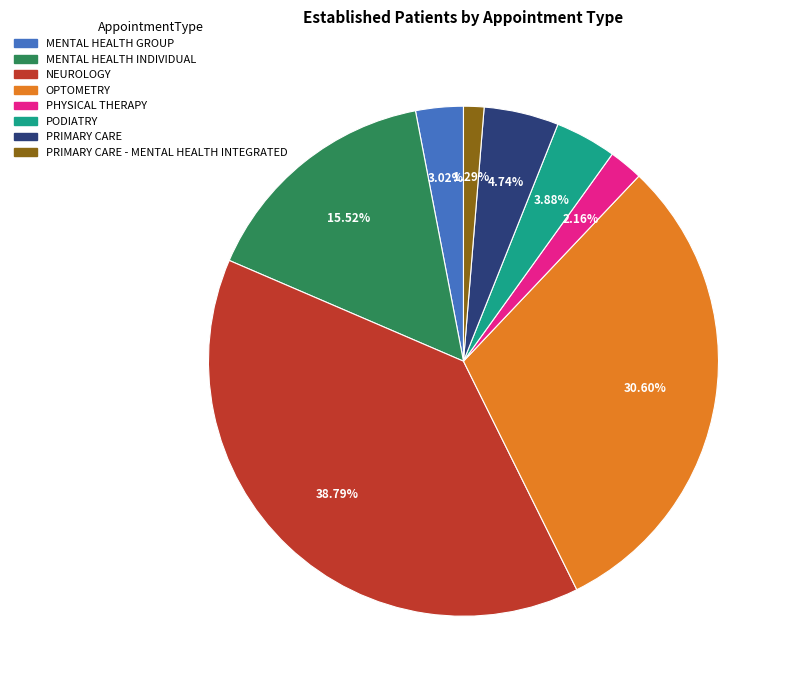

Is there a majority slice in this chart?

No